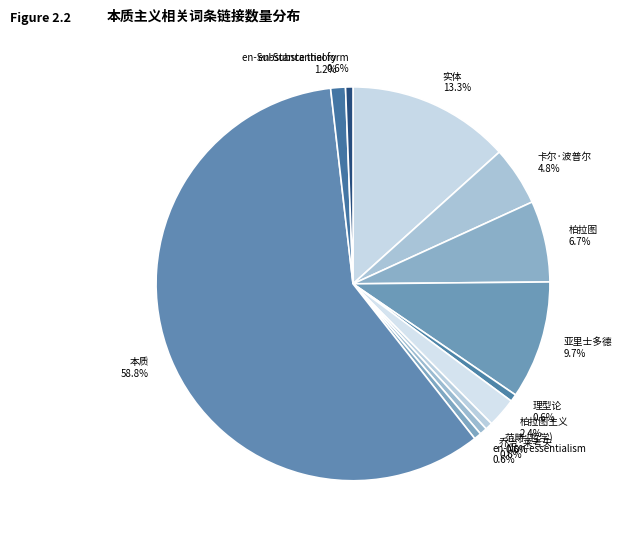

Which slice represents more than half of the pie?

本质